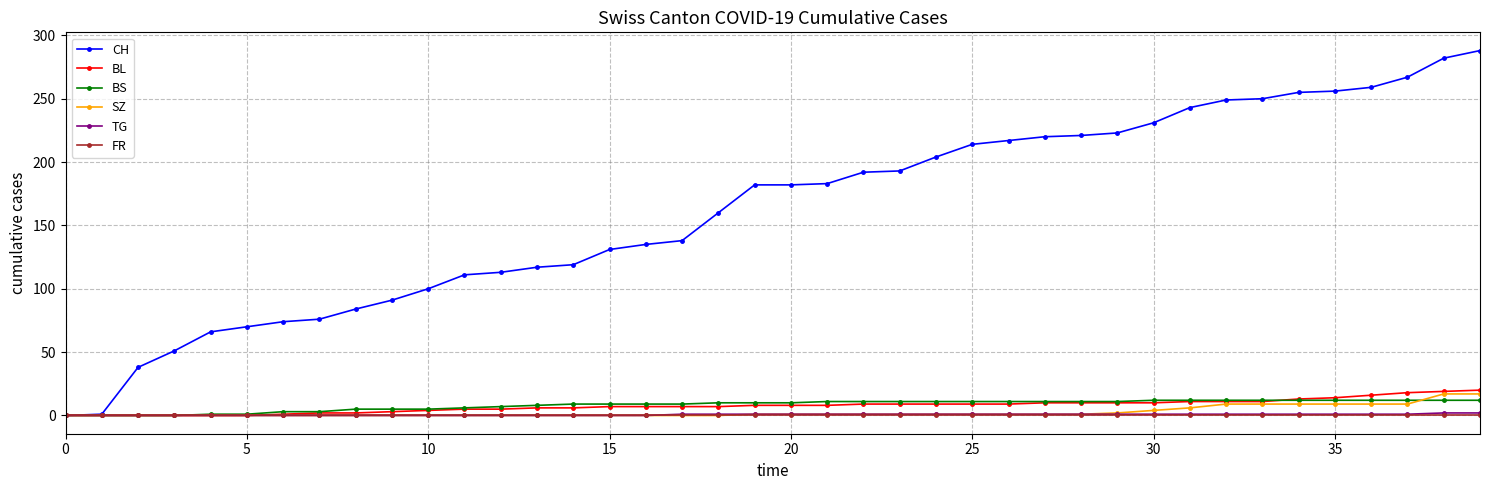

Which series has the widest spread of values?

CH